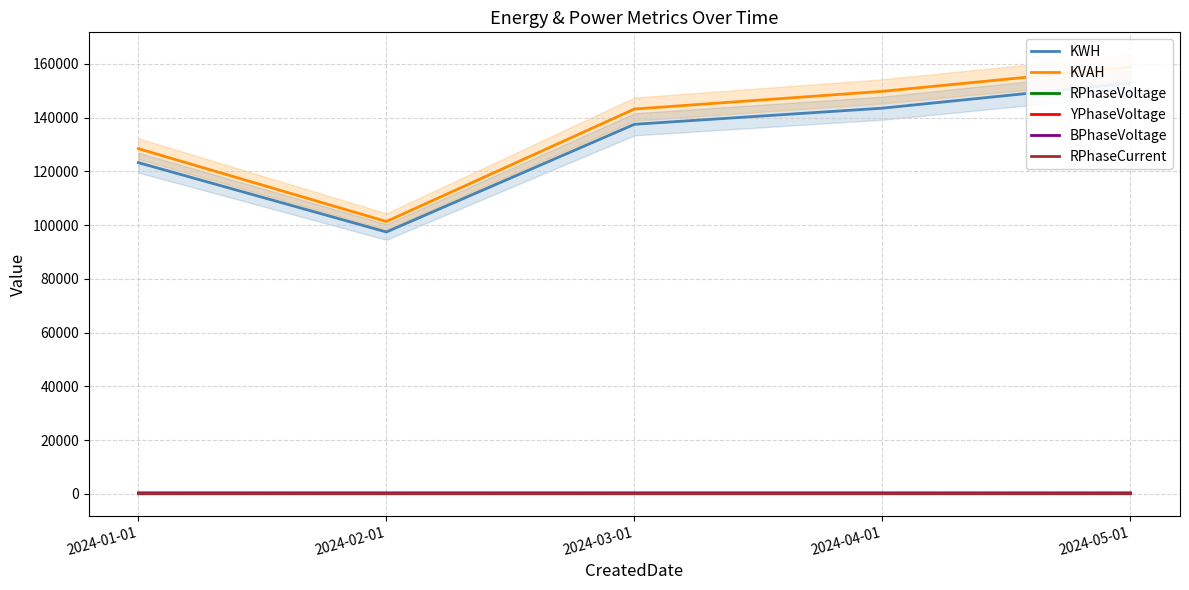

True or false: RPhaseCurrent has a value of 1.6 at 2024-01-01.

True